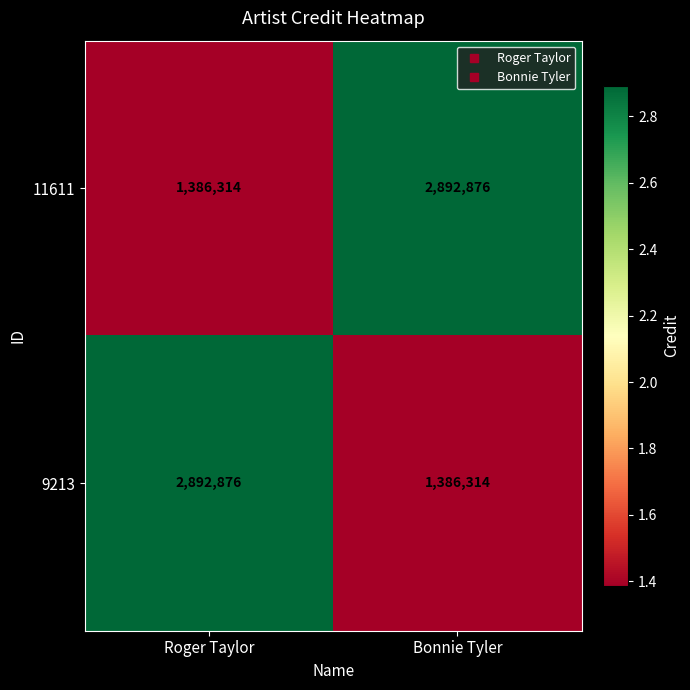

What is the total value across all series at Bonnie Tyler?

4279190